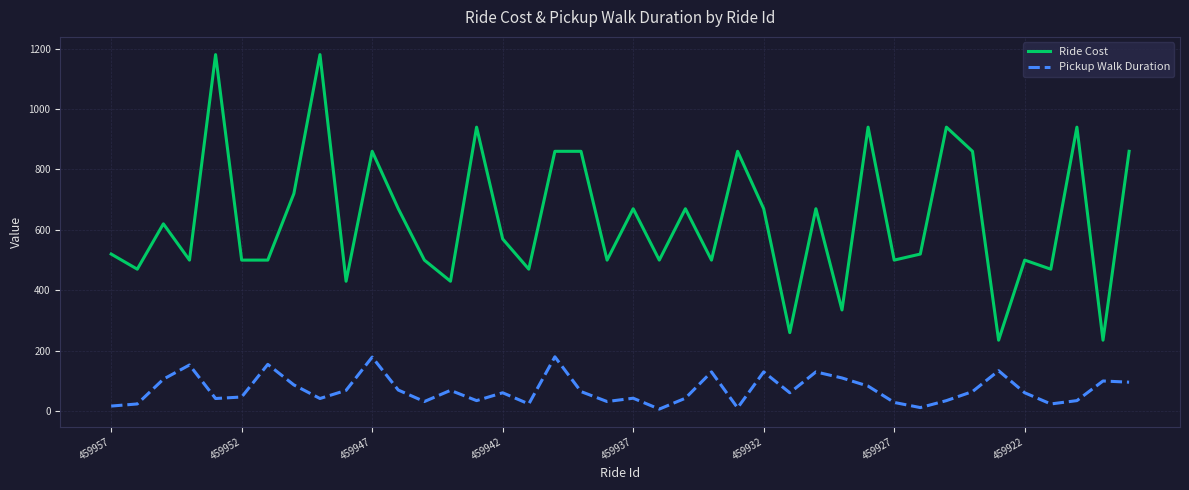

True or false: Ride Cost and Pickup Walk Duration cross at least once.

False